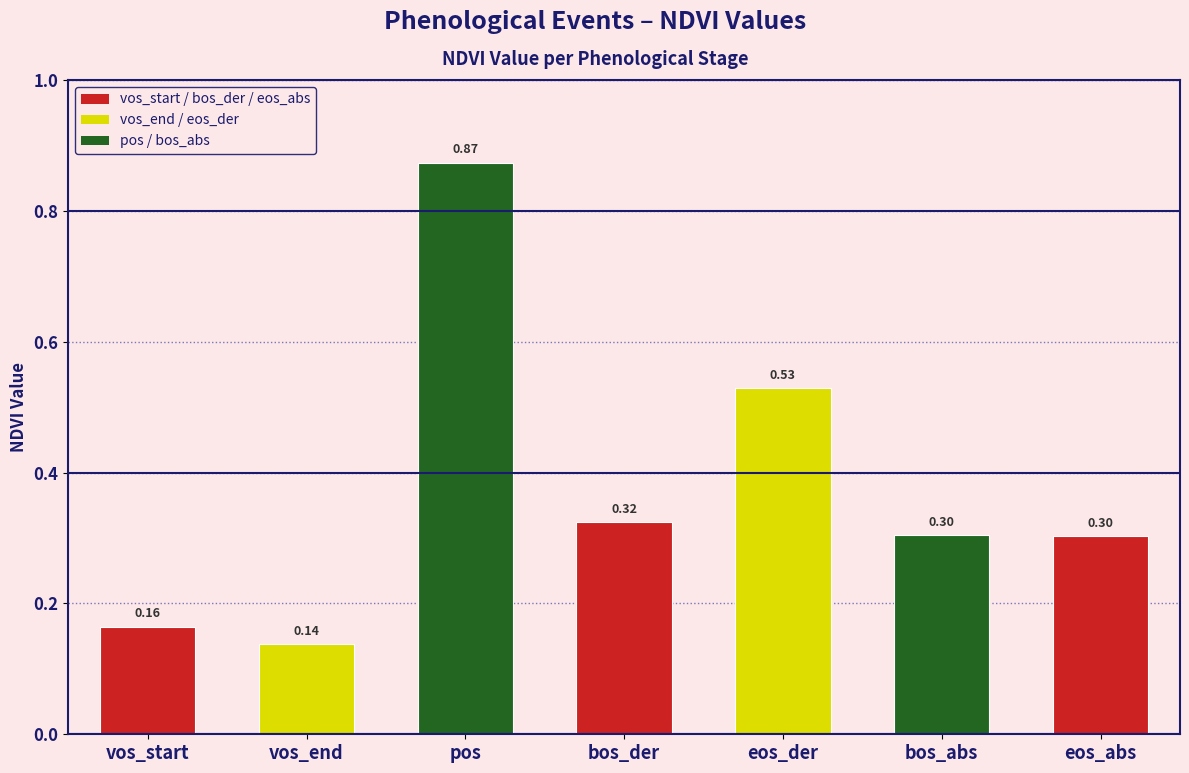

Where is the data nearest to the value 0?

vos_end